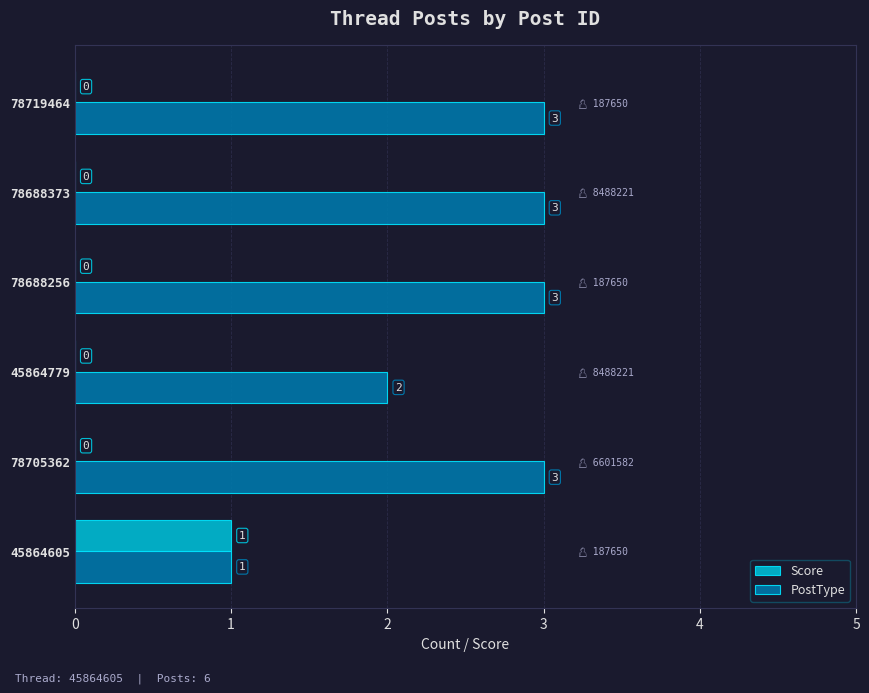

Is it true that Score equals 0 at 78719464?

True